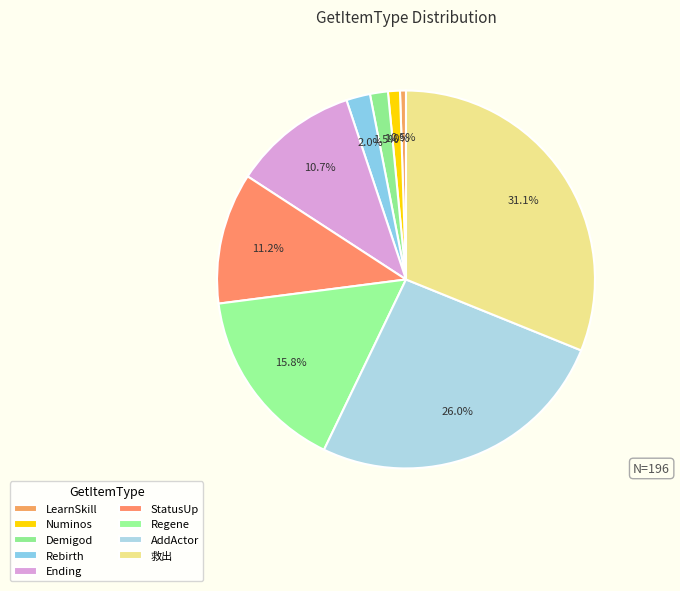

To the nearest percent, what is the difference between the Regene and AddActor slice percentages?

10%